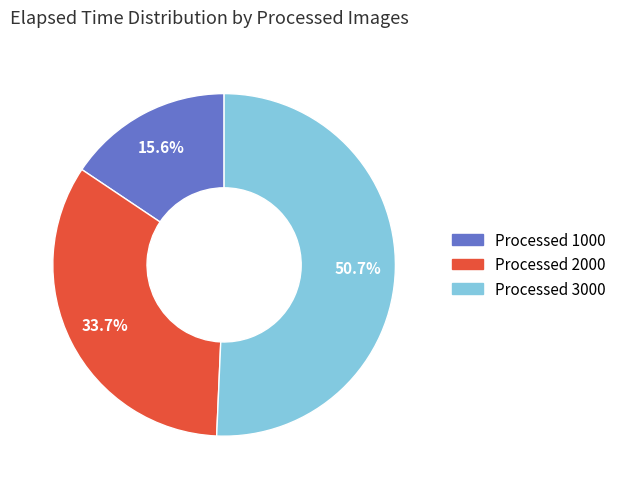

Is there any slice that represents more than half of the pie?

Yes